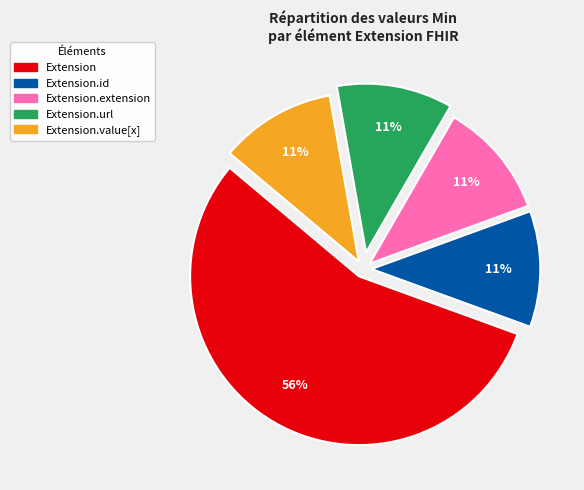

To the nearest percent, what is the average slice percentage?

20%